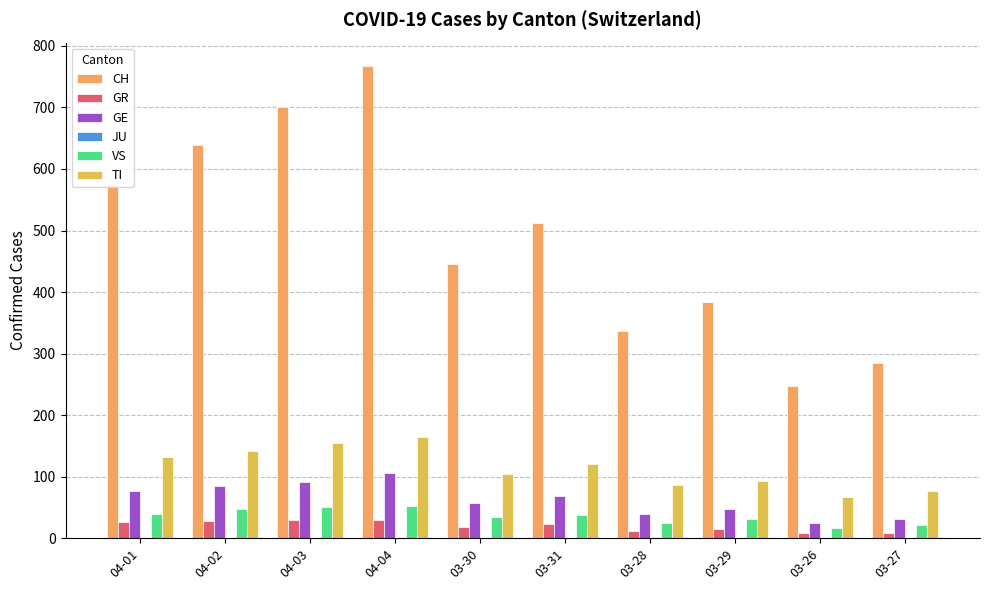

Between 04-01 and 04-02, which series saw the biggest shift?

CH